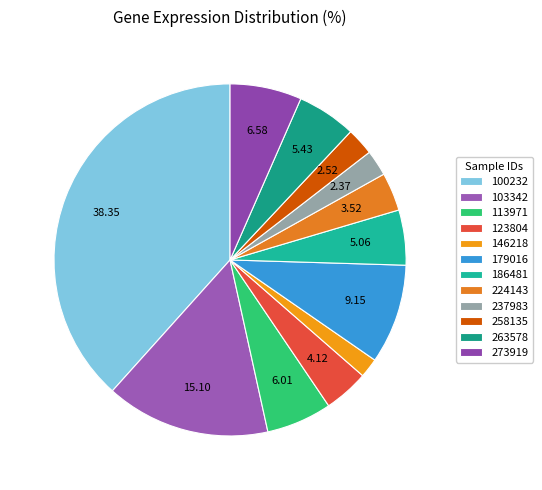

What is the smallest slice in the pie chart?

146218